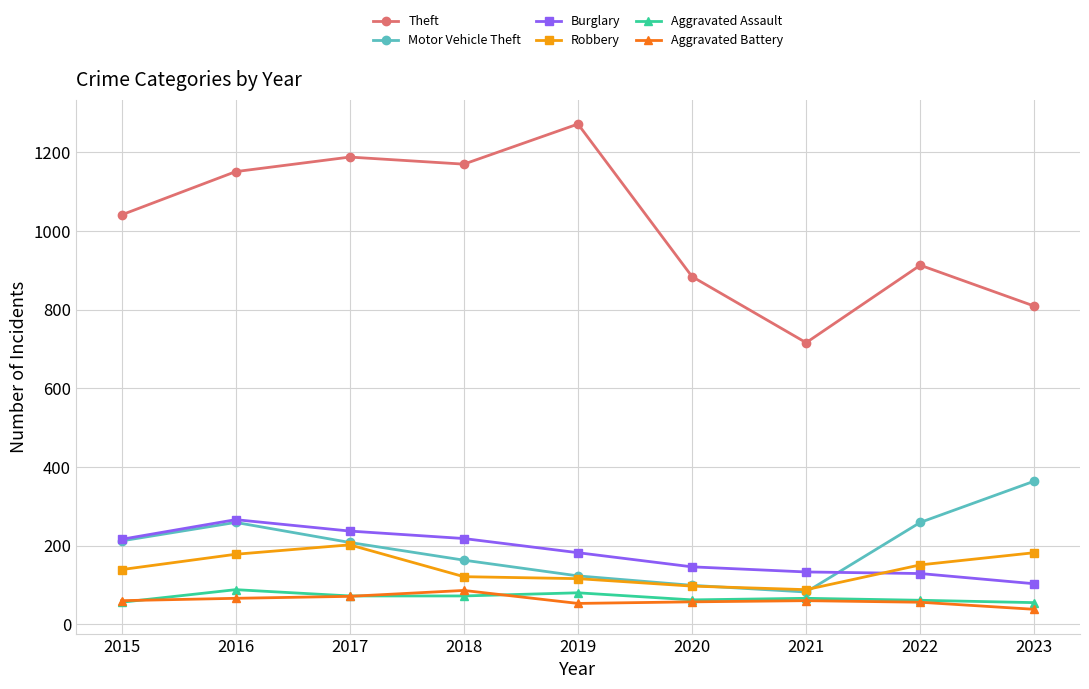

How many values in the Burglary series are below 182?

4